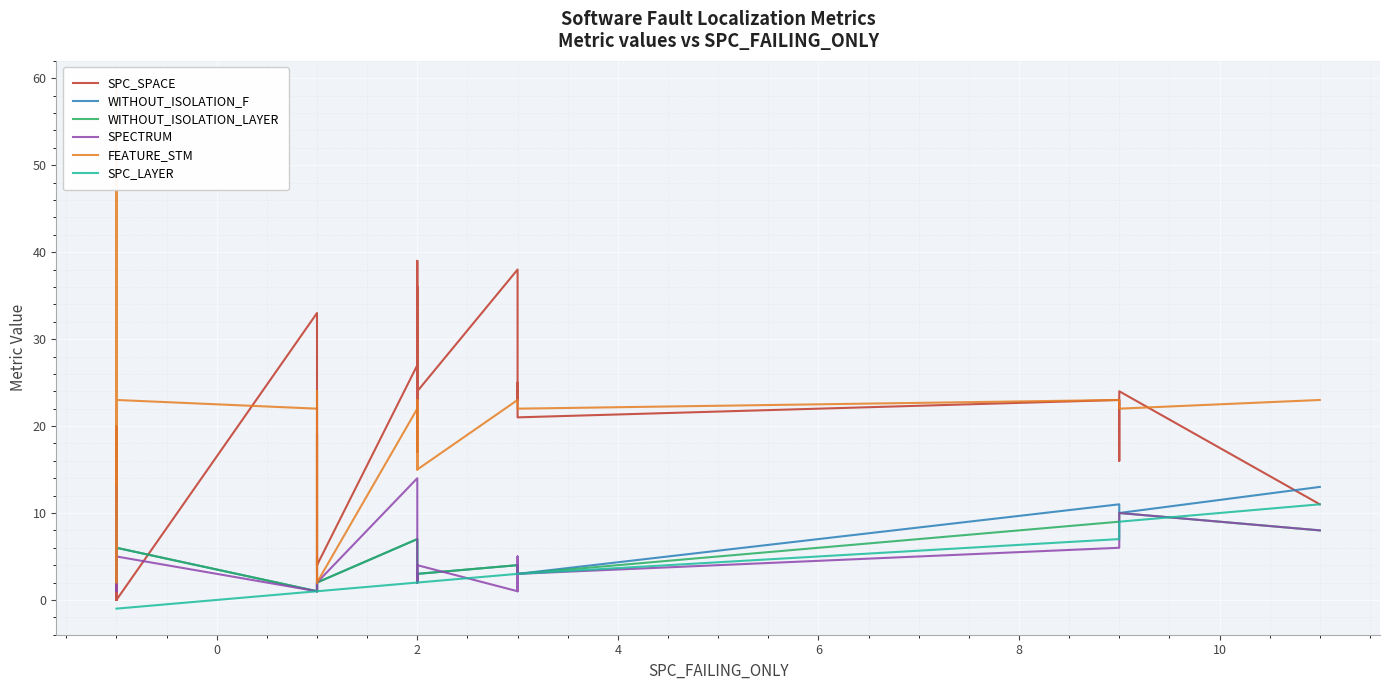

True or false: WITHOUT_ISOLATION_F and SPC_LAYER cross at least once.

False